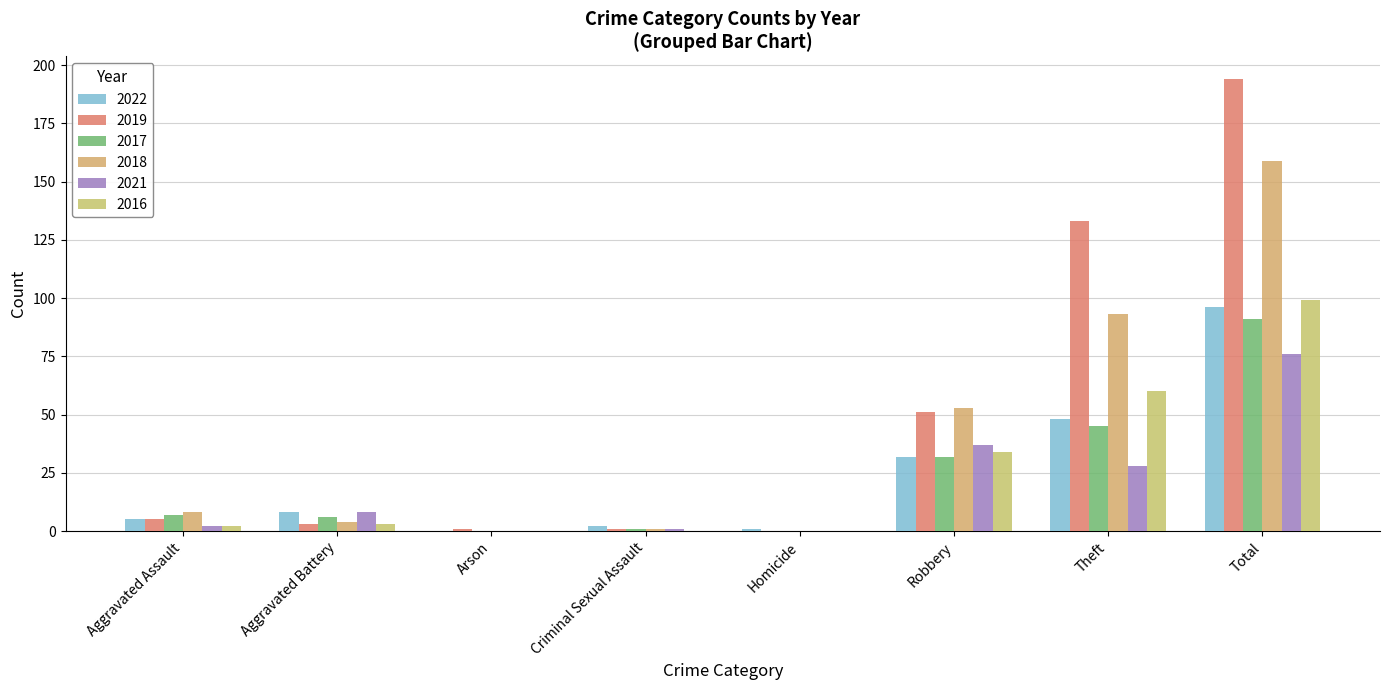

How many groups of bars are there?

8